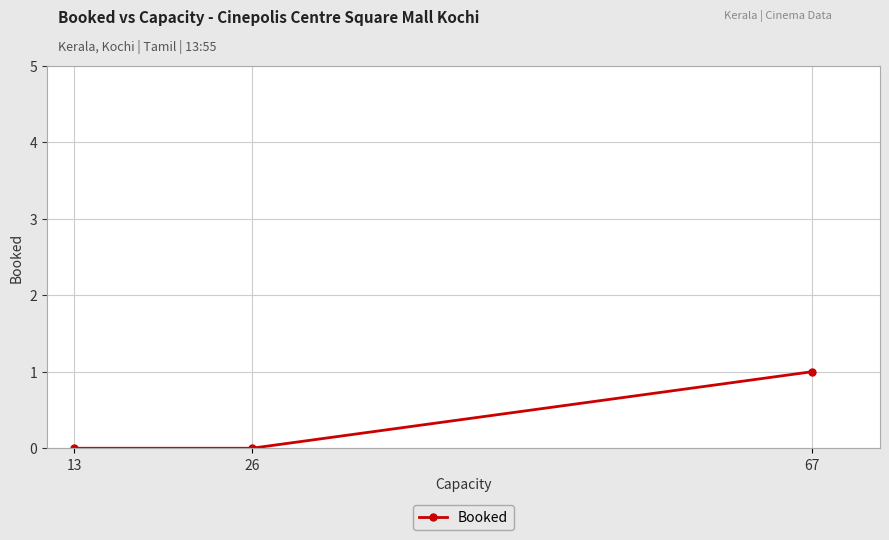

Reading right to left, list all the values displayed in this chart.

1	0	0